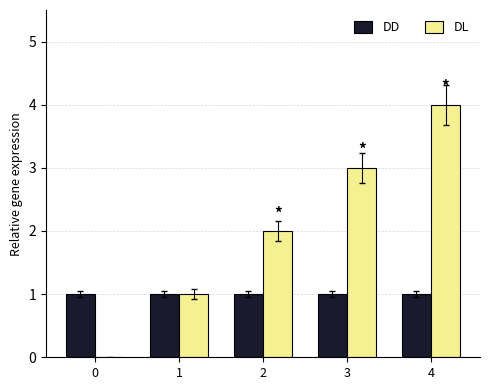

Which series changed the most between 2 and 4?

DL